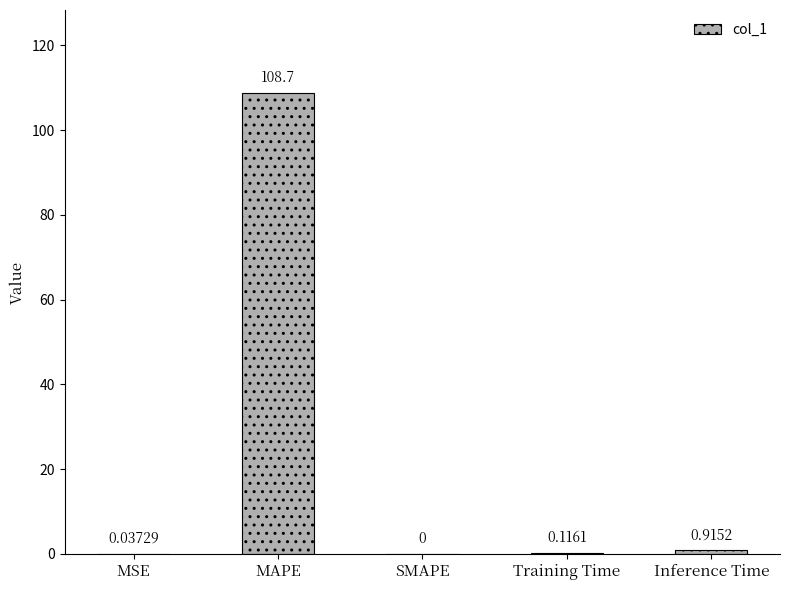

What is the average value?

22.0